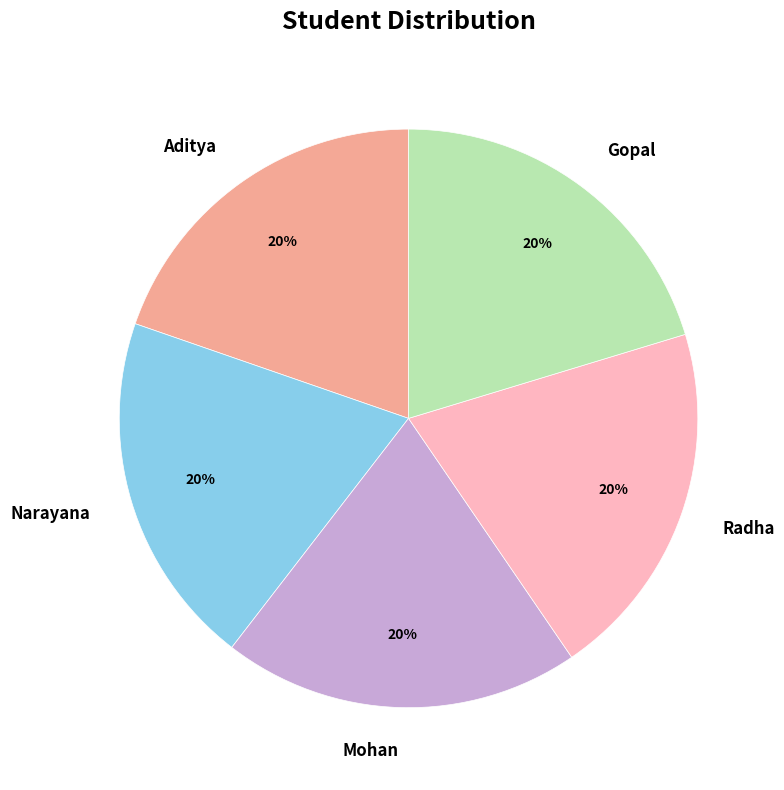

What is the ratio of the value at Narayana to the value at Gopal?

1.0